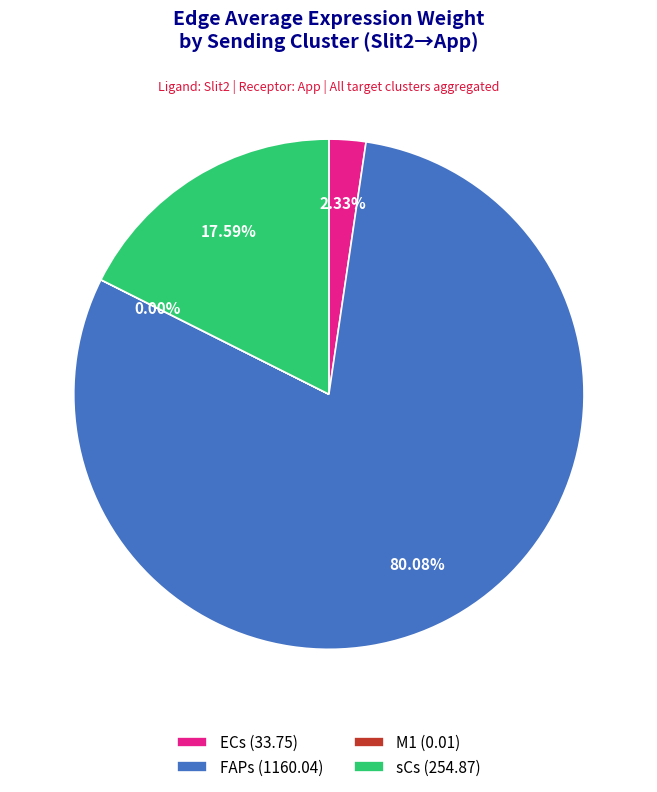

Between ECs (33.75) and sCs (254.87), which is larger?

sCs (254.87)